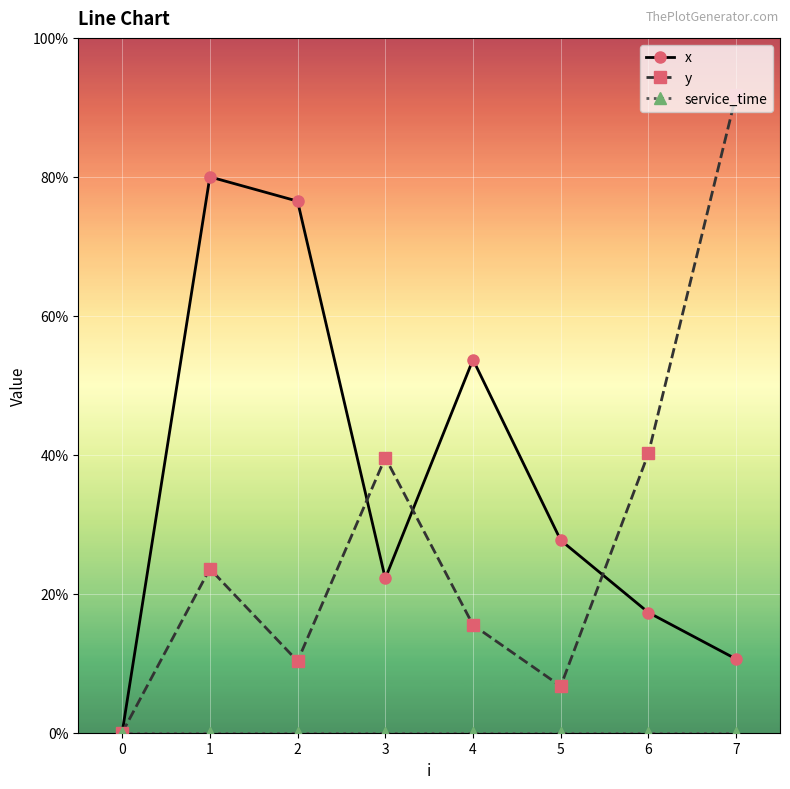

Does the chart have visible grid lines?

Yes